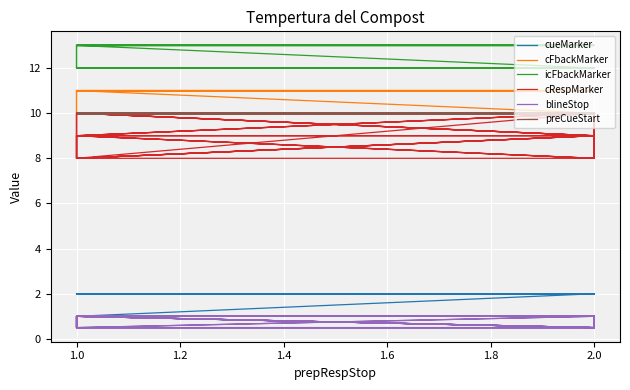

How many distinct data groups are displayed?

6